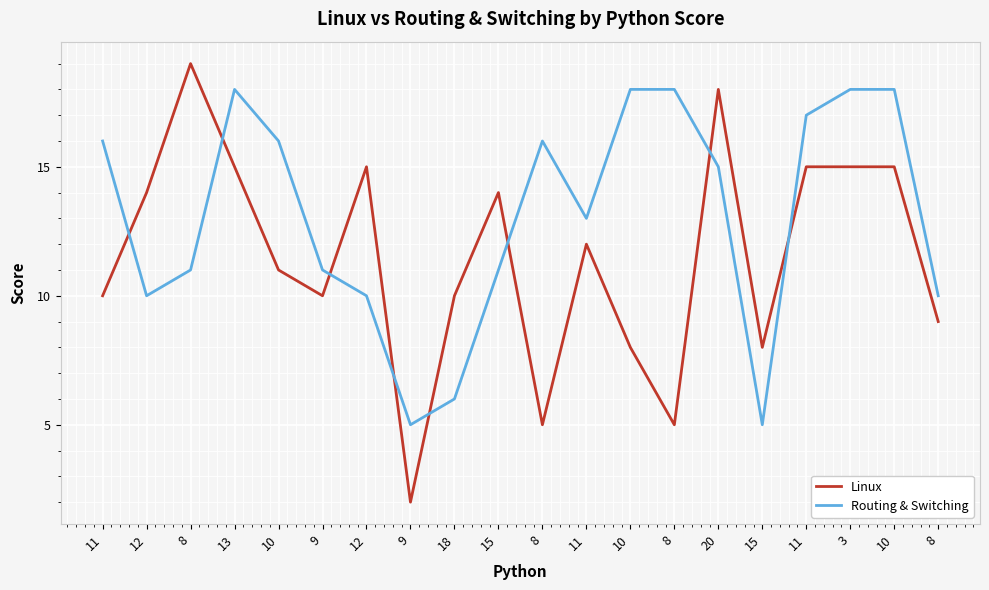

What is the difference between the highest and lowest values at 9?

1